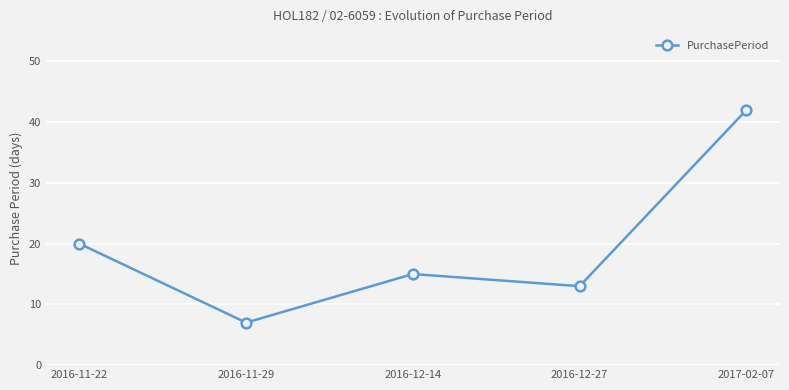

What is the value of the 5th point from the left?

42